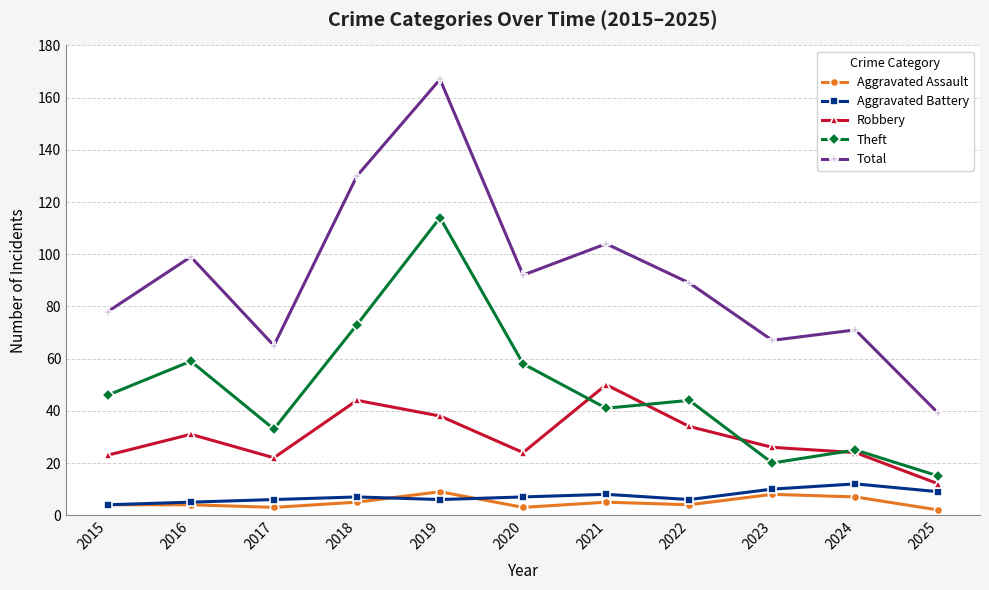

True or false: Aggravated Assault and Aggravated Battery cross at least once.

True